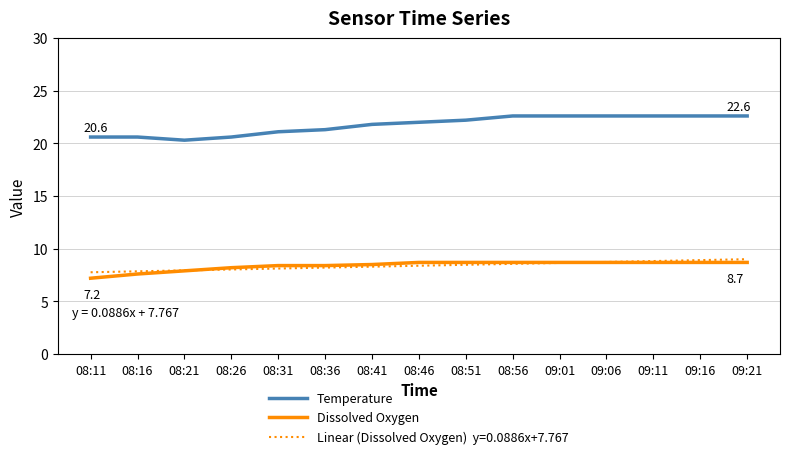

What is the greatest value displayed?

22.6